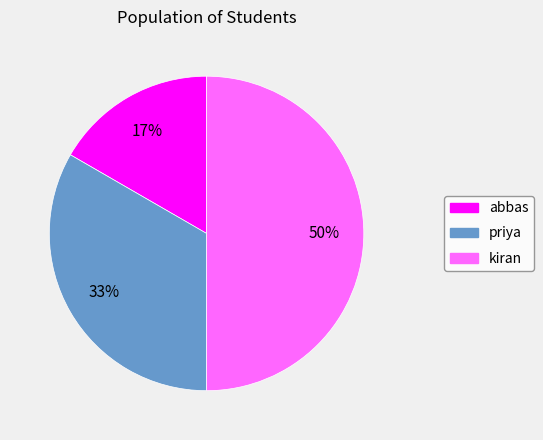

To the nearest percent, what portion does kiran represent?

50%